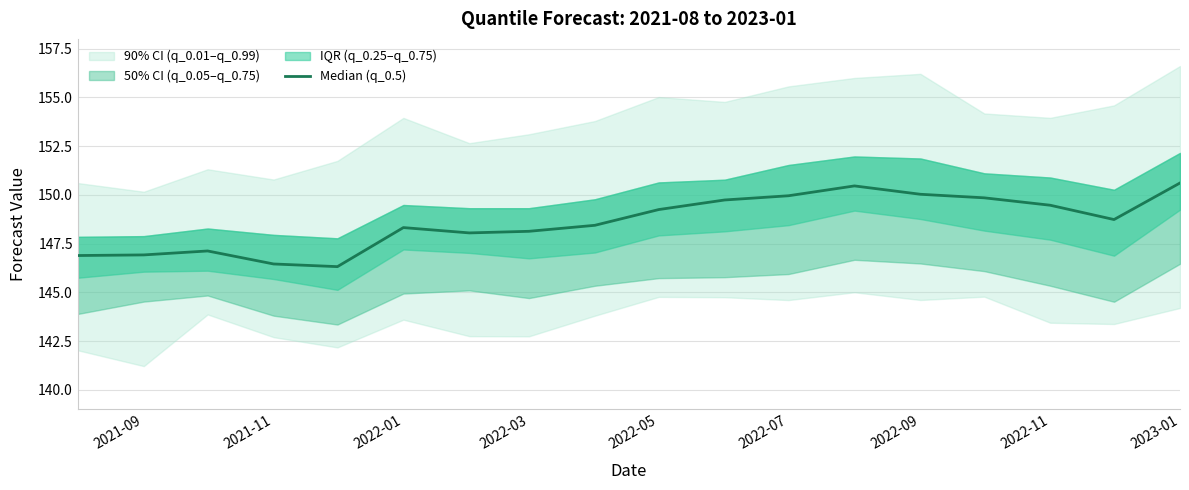

Reading left to right, list all the values displayed in this chart.

146.9	146.9	147.1	146.5	146.3	148.3	148.0	148.1	148.4	149.2	149.7	150.0	150.5	150.0	149.8	149.5	148.7	150.6